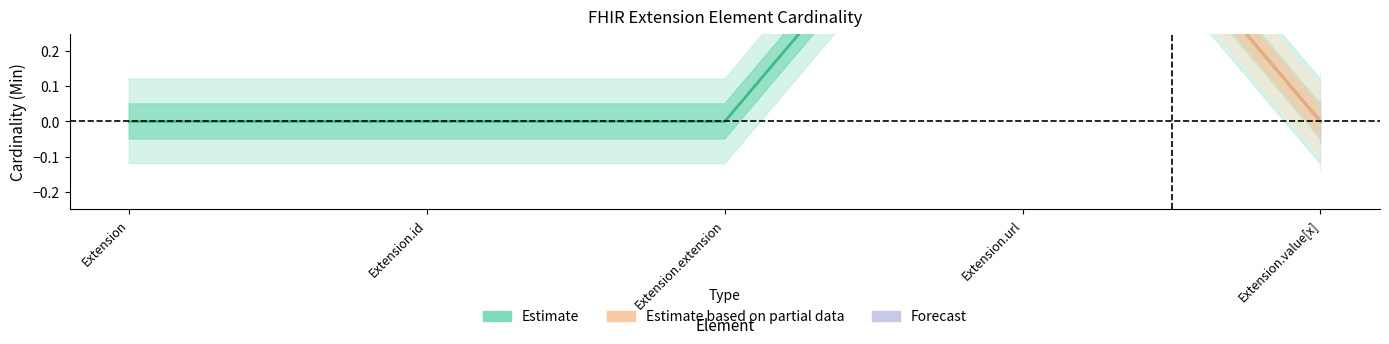

Does the chart have visible grid lines?

No